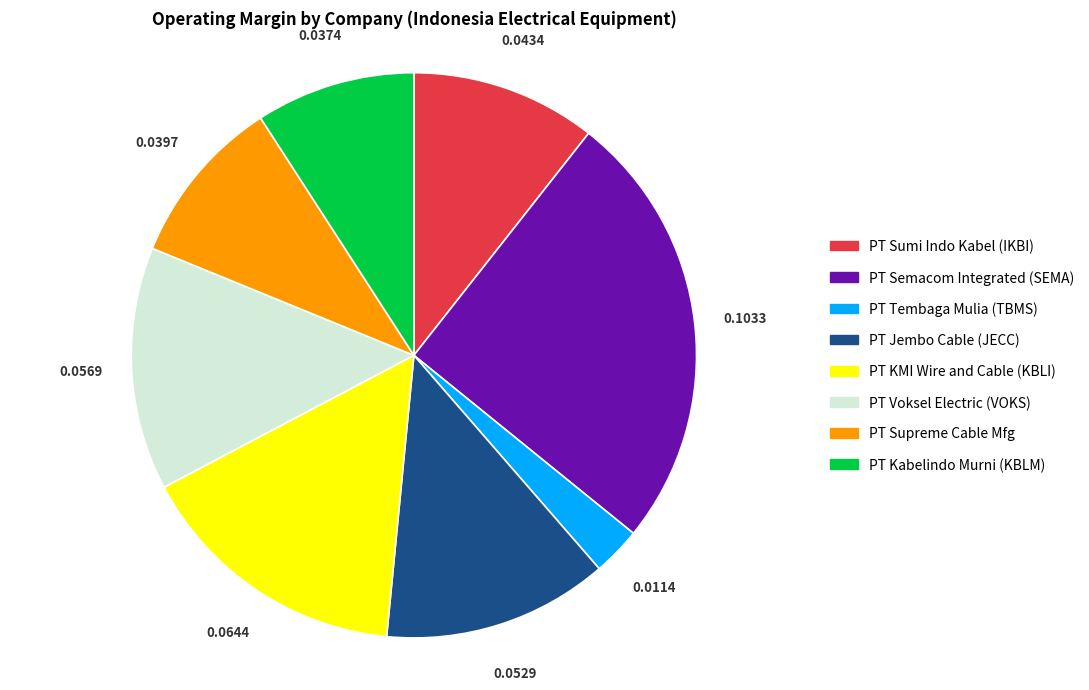

Is there any slice that represents more than half of the pie?

No